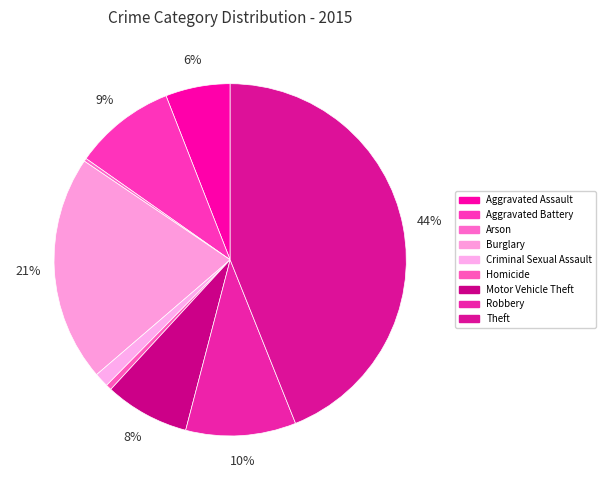

How much of the chart is everything except Arson?

99.7%